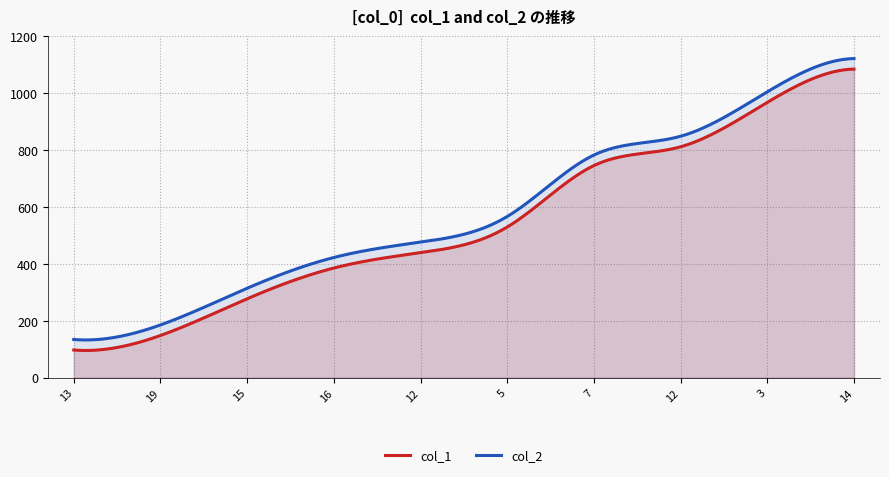

Is the value of col_2 at 12 greater than the value of col_1 at 15?

Yes